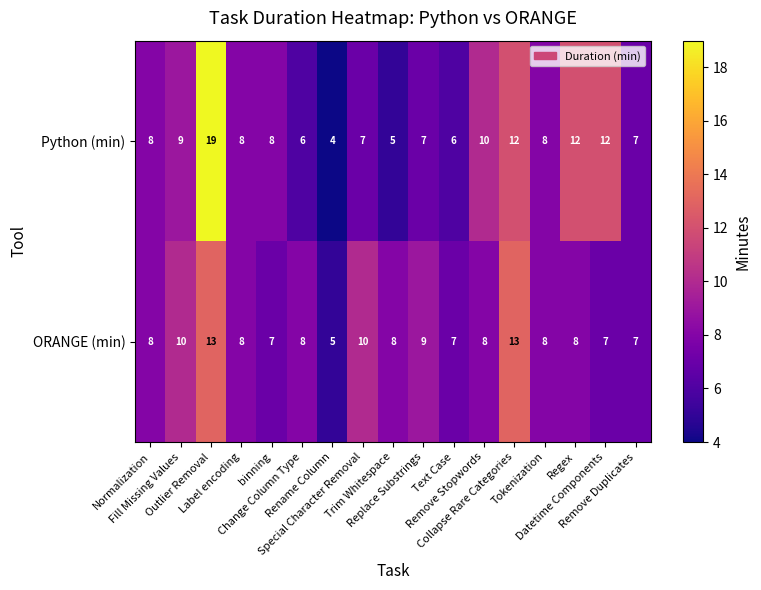

Which series has the largest range (max minus min)?

Python (min)